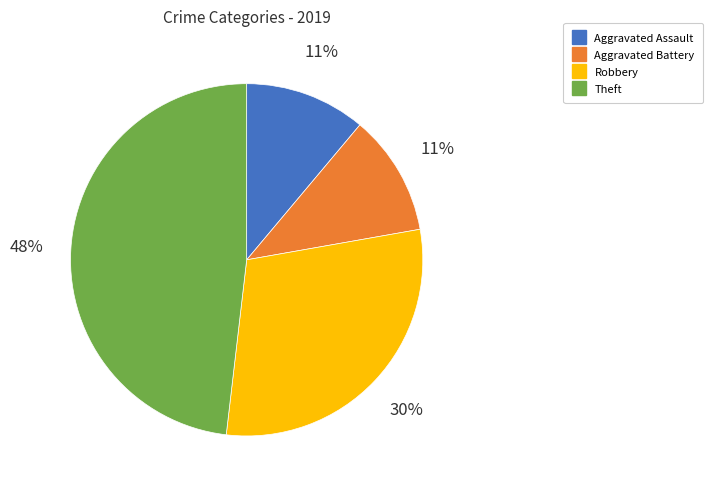

To the nearest percent, what percentage of the pie is Robbery?

30%